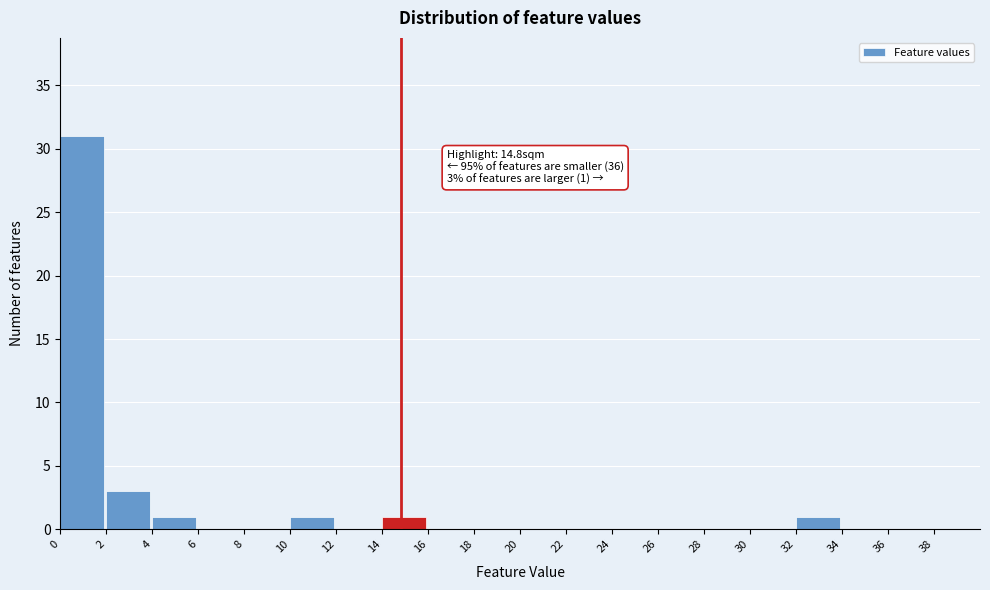

Which range on the x-axis has the tallest bar?

0 to 2